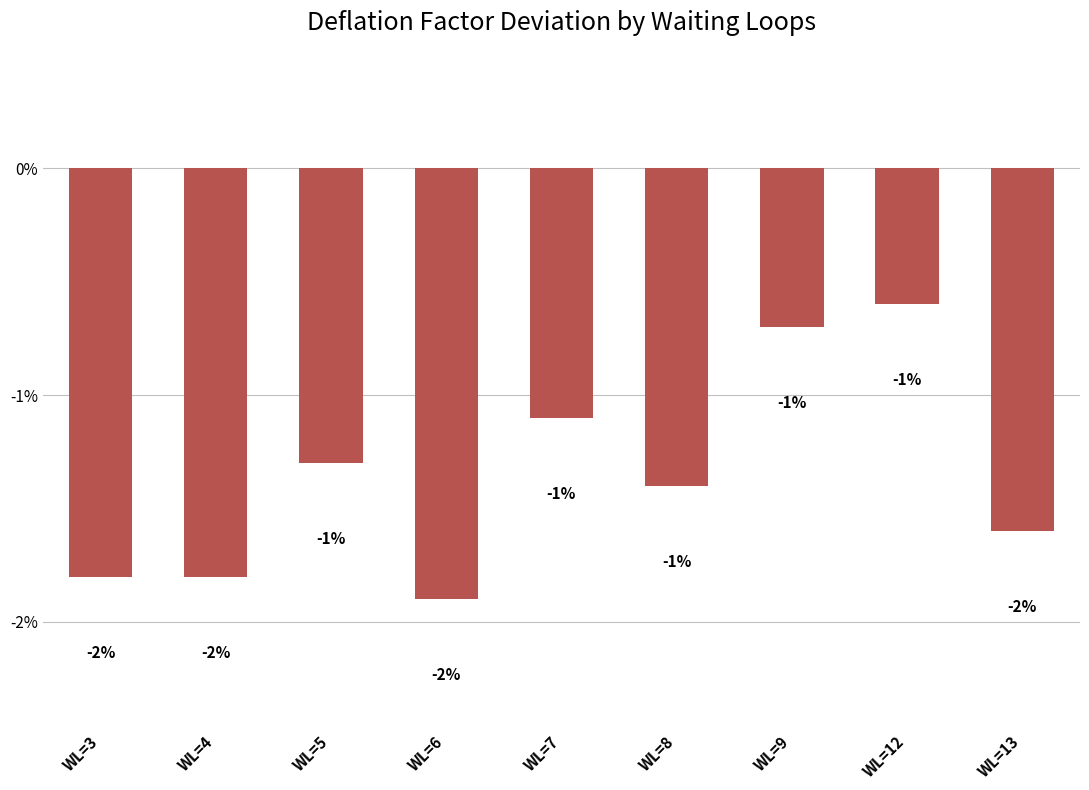

What is the value of the 8th bar from the left?

-0.6